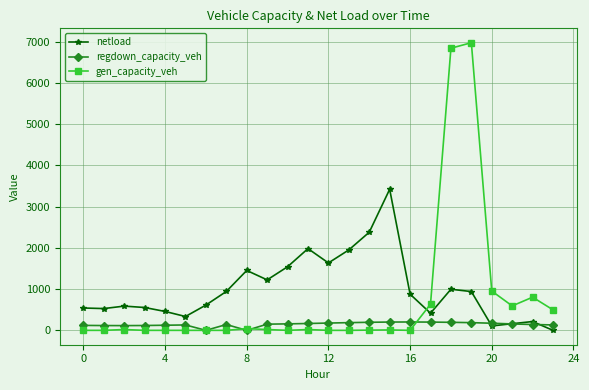

What is the value of the netload point at the 13th from the left?

1635.2